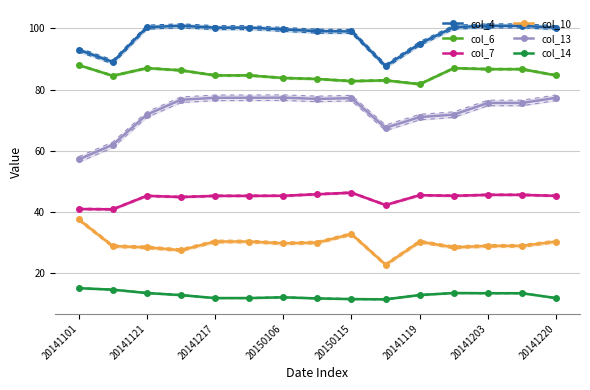

What is the total value across all series at 9?

314.3